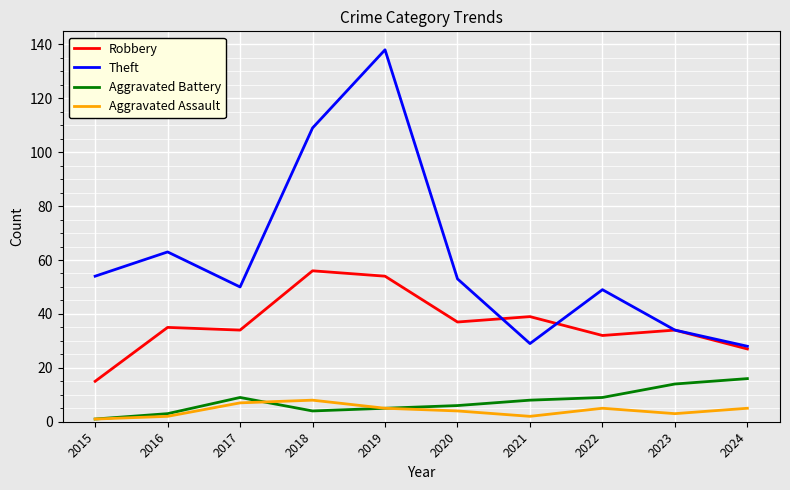

True or false: Robbery and Aggravated Assault cross at least once.

False